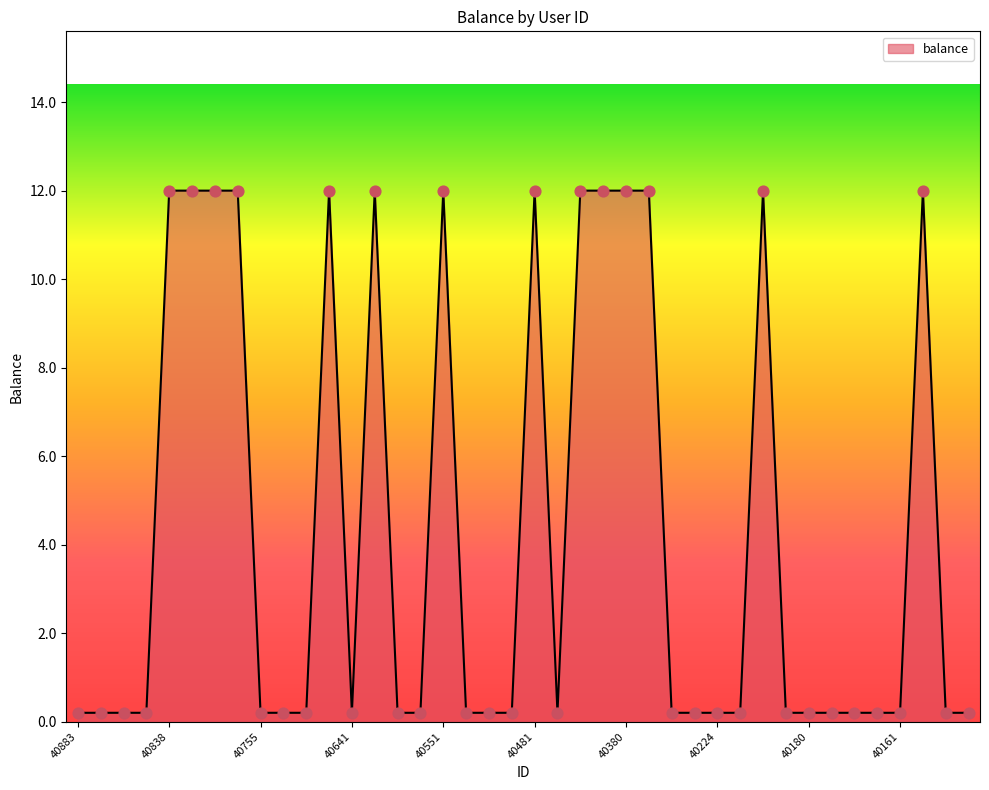

What is the greatest value displayed?

12.0